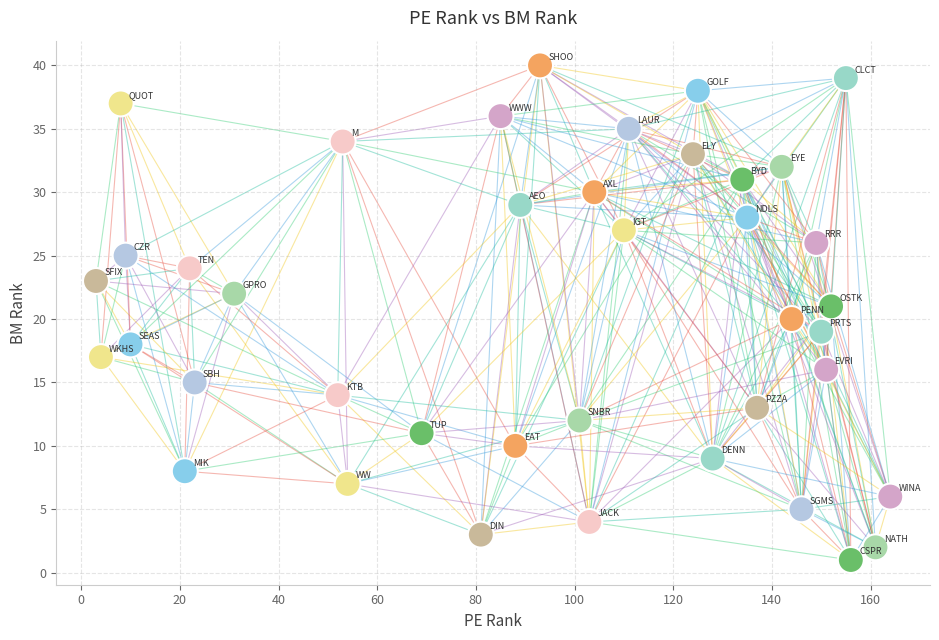

What is the range of Y values (max minus min)?

39